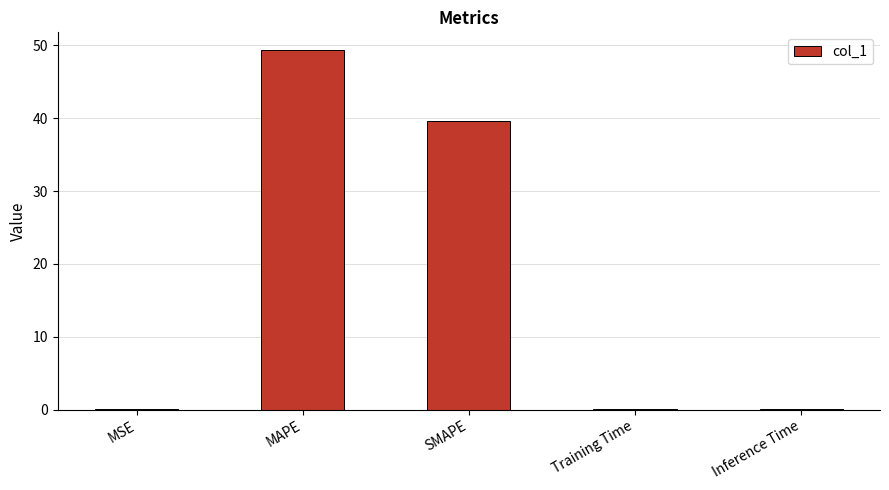

What is the sum of all values?

89.2